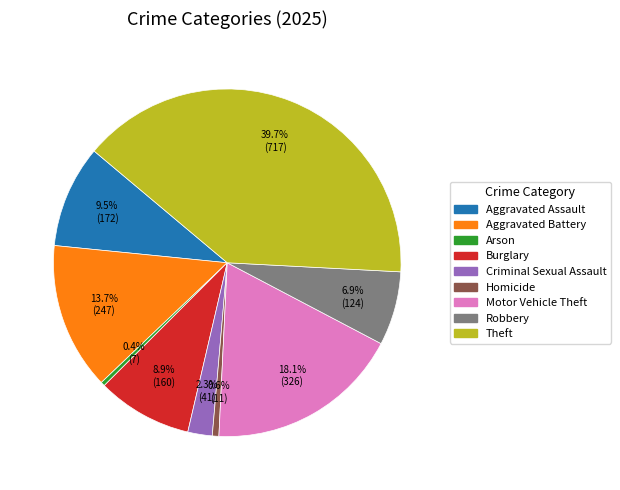

To the nearest percent, what is the difference between the Robbery and Theft slice percentages?

33%